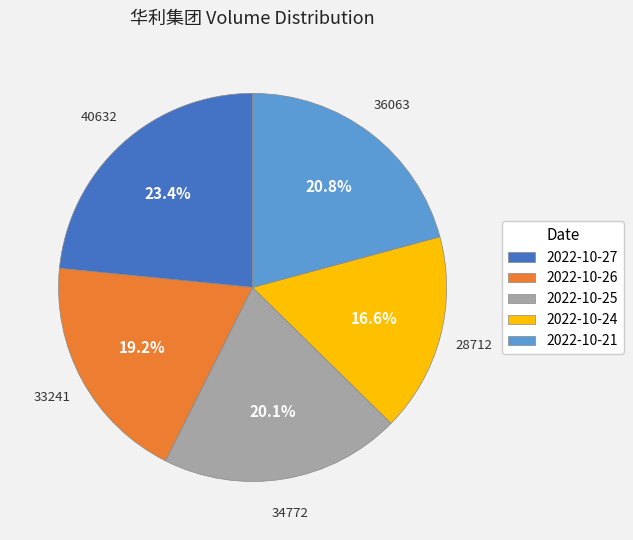

How much of the chart is everything except 2022-10-21?

79.2%